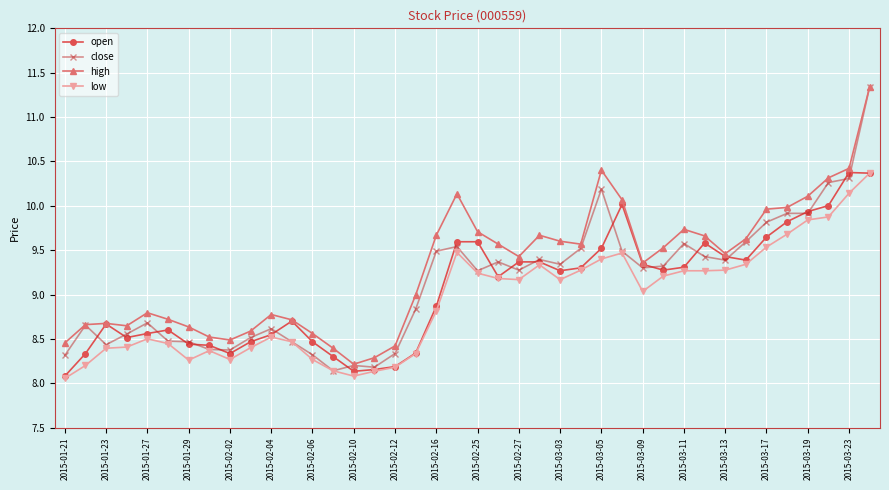

True or false: open has more than 1 points higher than both neighbors.

True